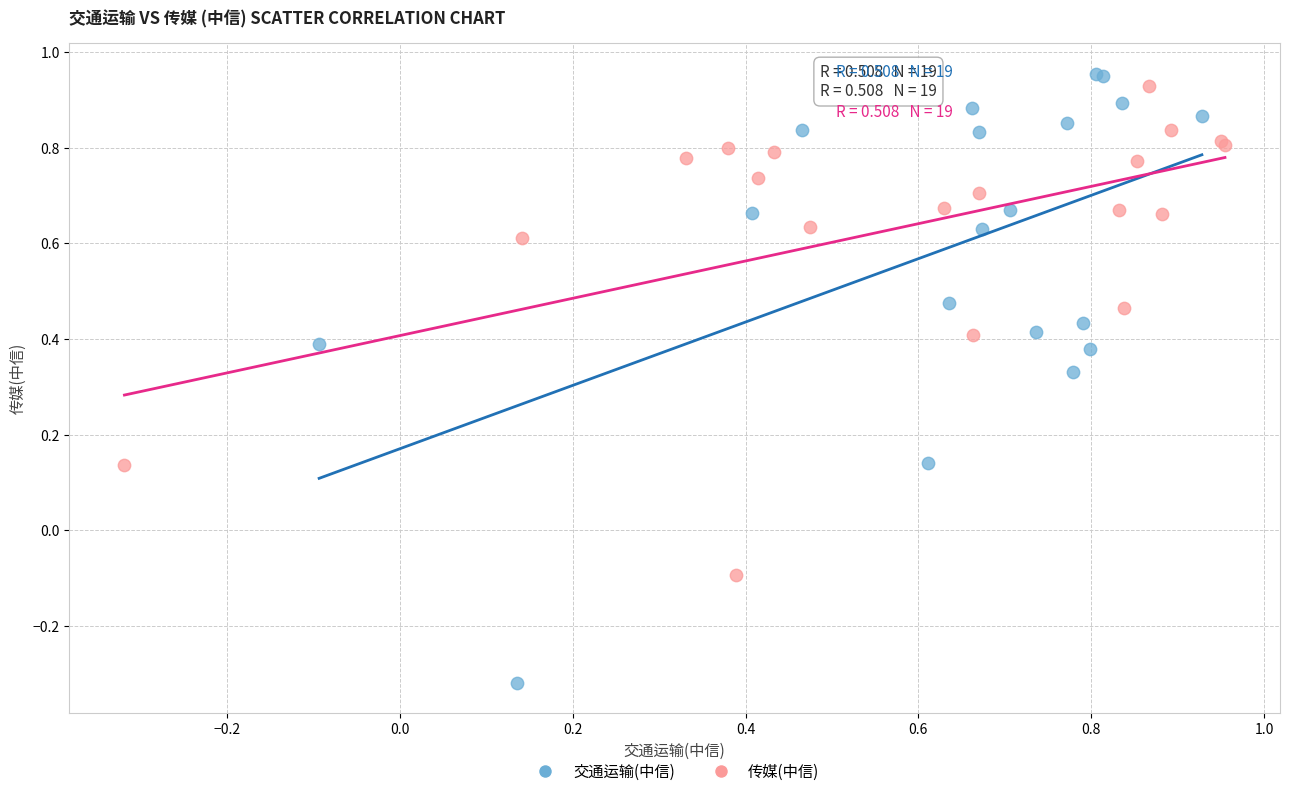

Which series has the largest Y range (max minus min)?

交通运输(中信)